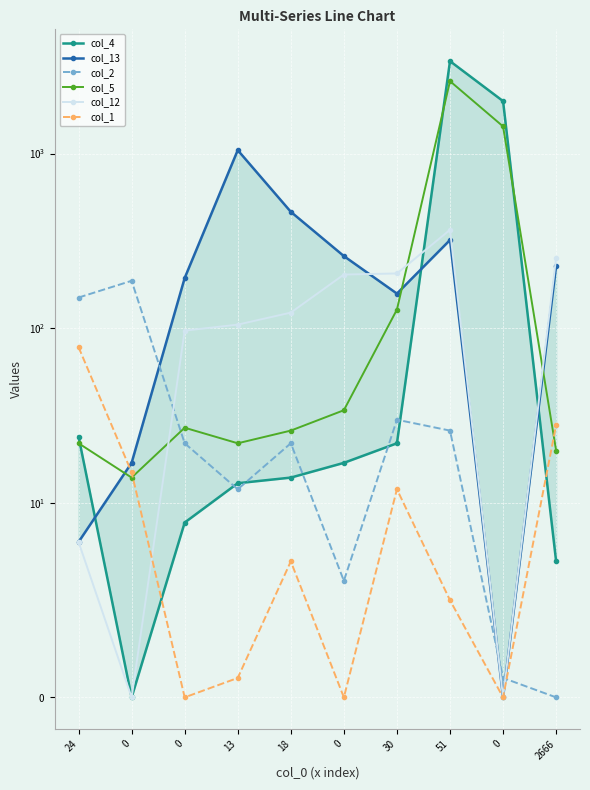

Which series changed the most between 24 and 30?

col_12